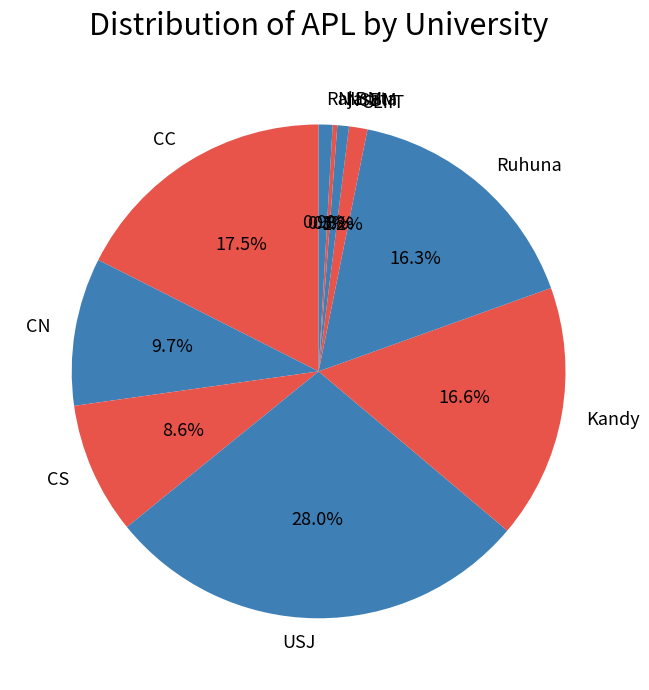

True or false: Ruhuna accounts for 26% of the total.

False